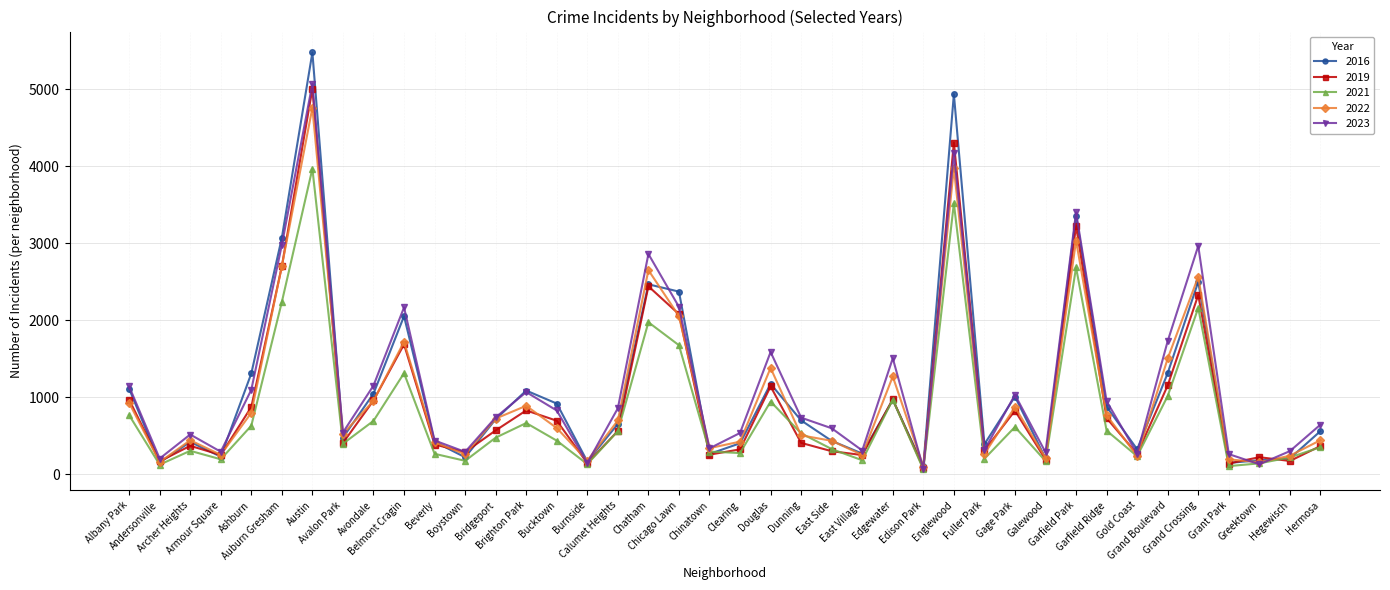

What is the greatest value displayed?

5481